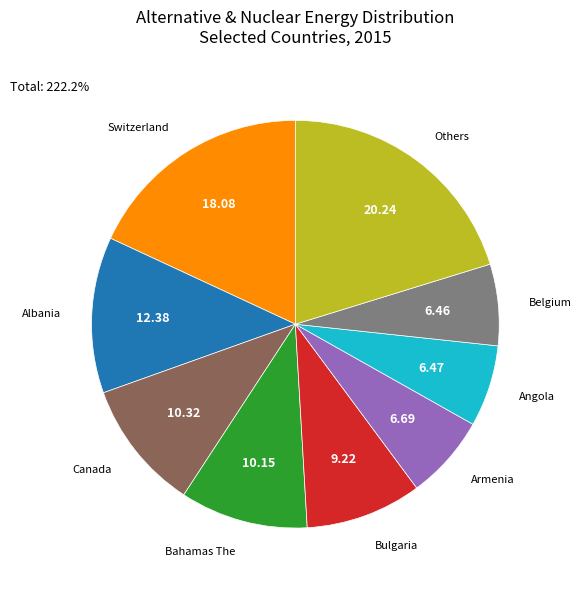

Is there a majority slice in this chart?

No